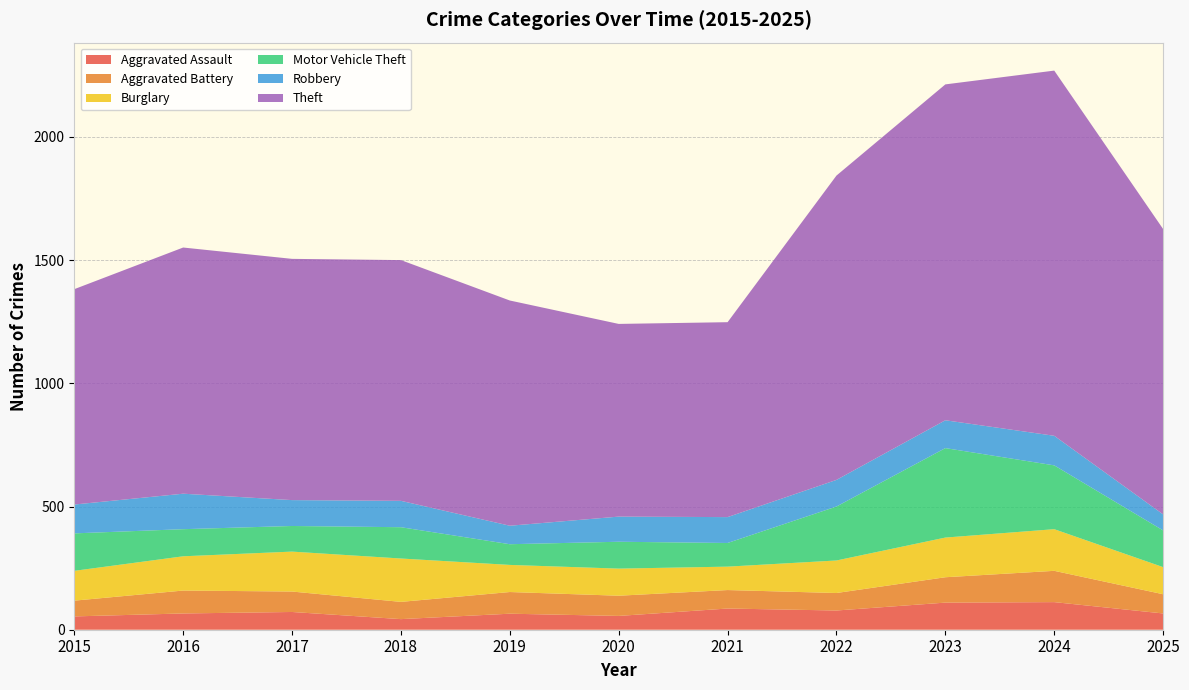

Reading right to left, extract all data points from this chart.

Aggravated Assault: 66	112	110	78	86	56	65	43	72	66	54
Aggravated Battery: 78	127	103	71	75	82	88	70	83	93	64
Burglary: 110	169	161	132	95	110	110	176	162	139	121
Motor Vehicle Theft: 149	259	363	219	96	109	84	127	104	110	152
Robbery: 65	120	113	108	105	102	75	107	105	144	117
Theft: 1158	1482	1363	1235	791	782	914	977	979	999	874